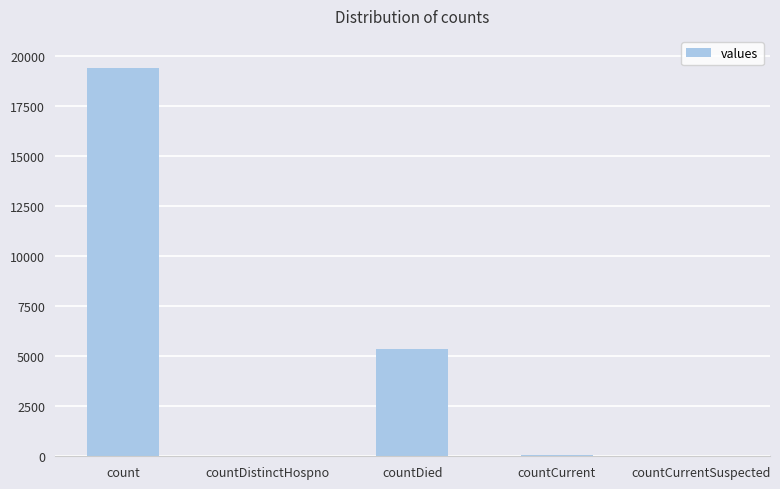

True or false: the data shows 38 at countDistinctHospno.

True